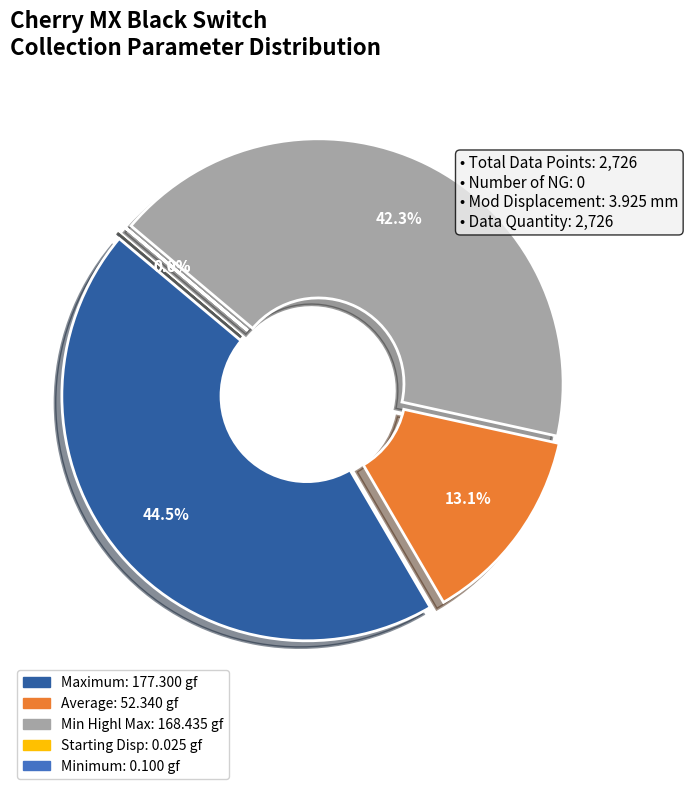

Is it true that Min Highl Max is 51% of the pie?

False